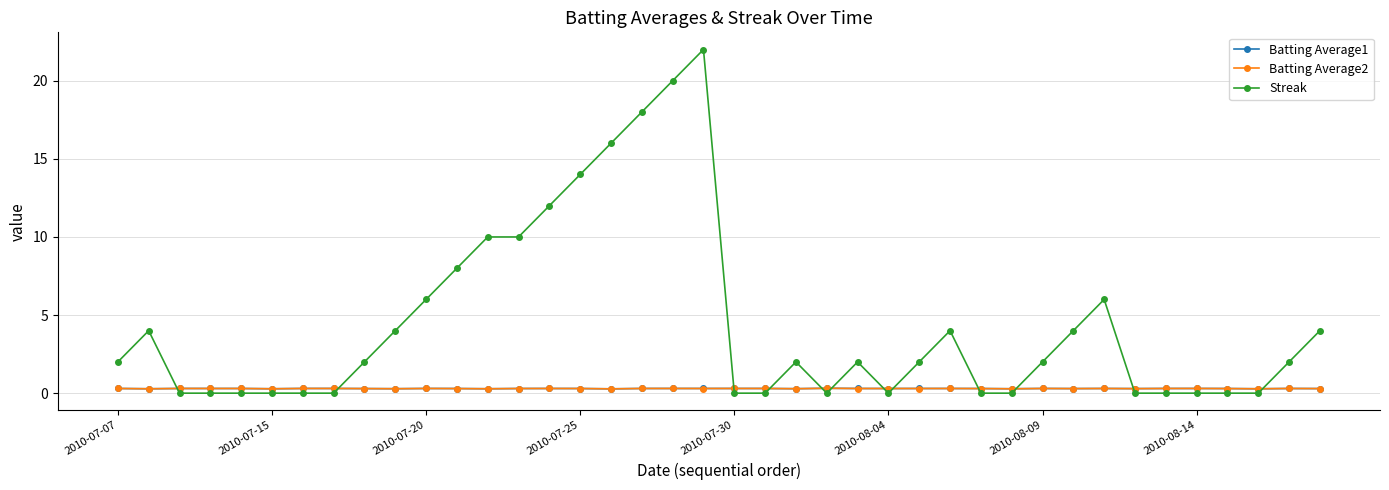

Reading right to left, transcribe all the data shown in this chart.

Batting Average1: 0.3	0.3	0.3	0.3	0.3	0.3	0.3	0.3	0.3	0.3	0.3	0.3	0.3	0.3	0.3	0.3	0.3	0.3	0.3	0.3	0.3	0.3	0.3	0.3	0.3	0.3	0.3	0.3	0.3	0.3	0.3	0.3	0.3	0.3	0.3	0.3	0.3	0.3	0.3	0.3
Batting Average2: 0.3	0.3	0.3	0.3	0.3	0.3	0.3	0.3	0.3	0.3	0.3	0.3	0.3	0.3	0.3	0.3	0.3	0.3	0.3	0.3	0.3	0.3	0.3	0.3	0.3	0.3	0.3	0.3	0.3	0.3	0.3	0.3	0.3	0.3	0.3	0.3	0.3	0.3	0.3	0.3
Streak: 4.0	2.0	0.0	0.0	0.0	0.0	0.0	6.0	4.0	2.0	0.0	0.0	4.0	2.0	0.0	2.0	0.0	2.0	0.0	0.0	22.0	20.0	18.0	16.0	14.0	12.0	10.0	10.0	8.0	6.0	4.0	2.0	0.0	0.0	0.0	0.0	0.0	0.0	4.0	2.0